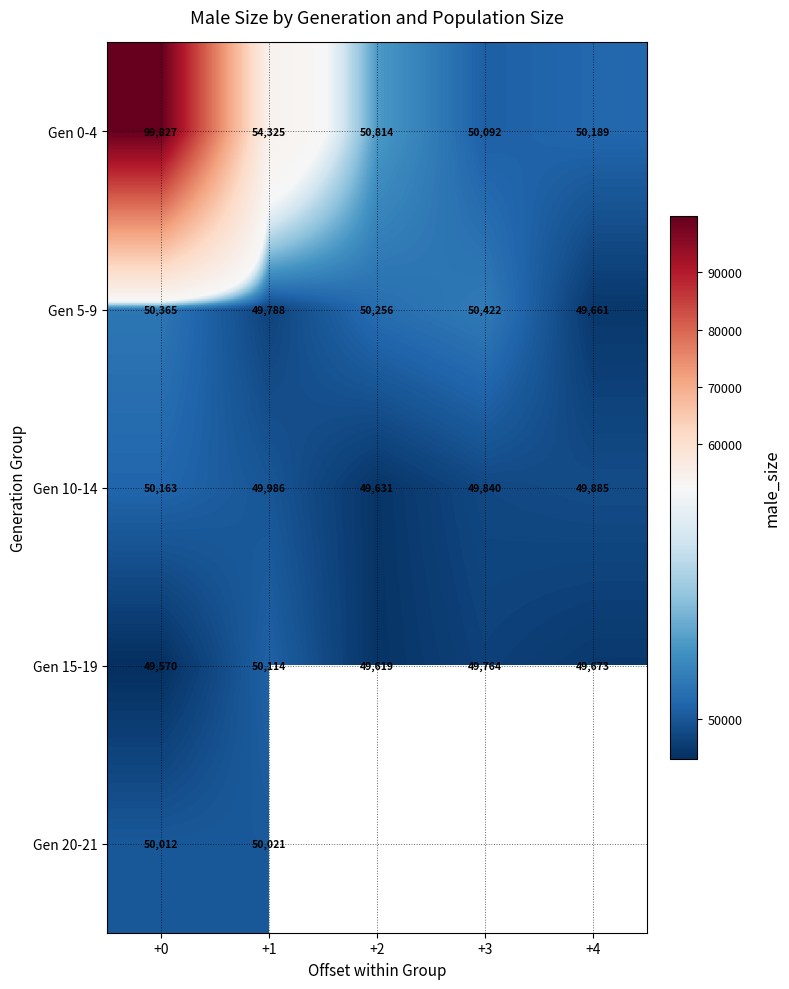

What is the smallest value displayed?

49570.0